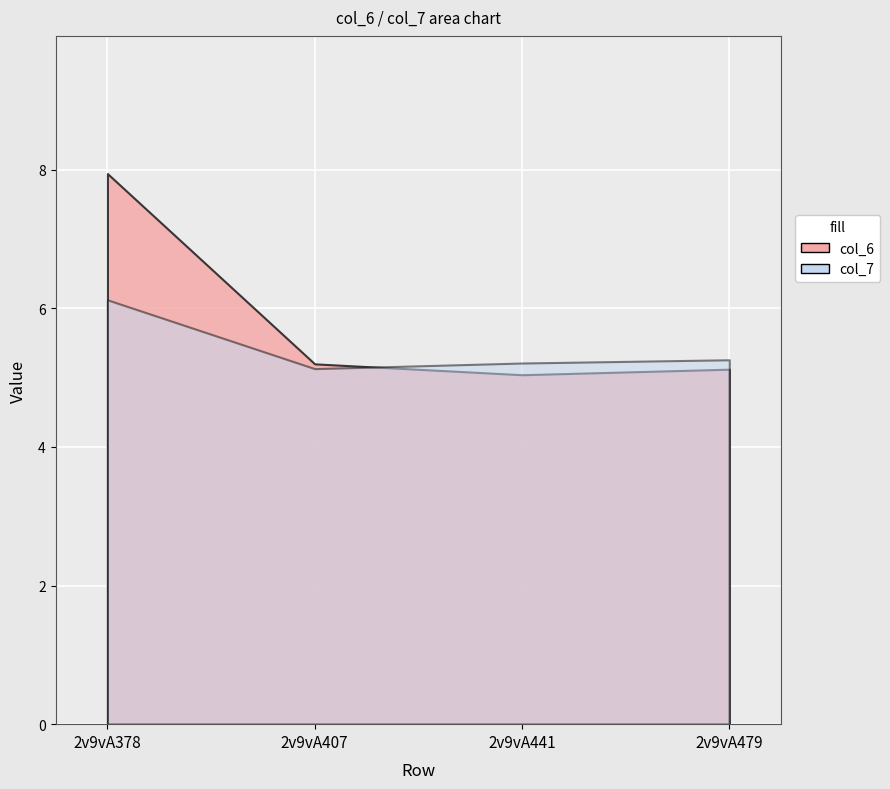

At 2v9vA378, list the series in order from smallest to largest.

col_7, col_6